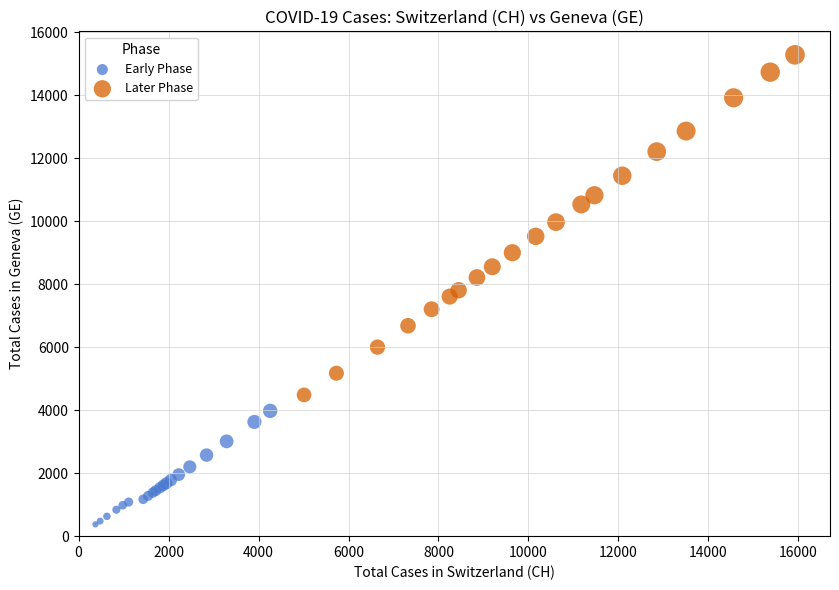

Which series reaches the minimum Y coordinate?

Early Phase